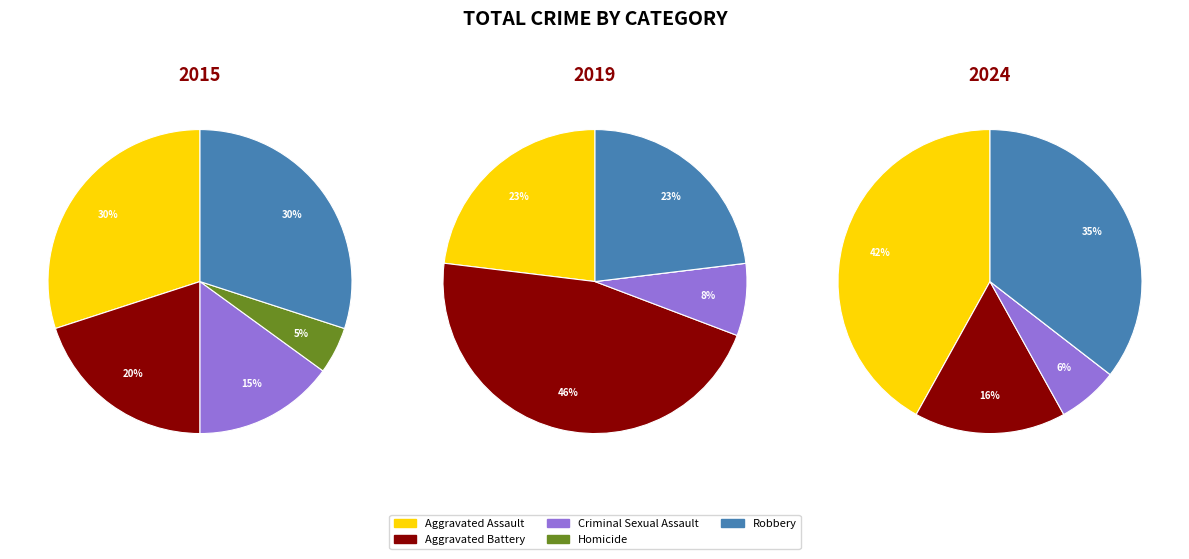

The 3 slice represents 8% of the pie. True or false?

True